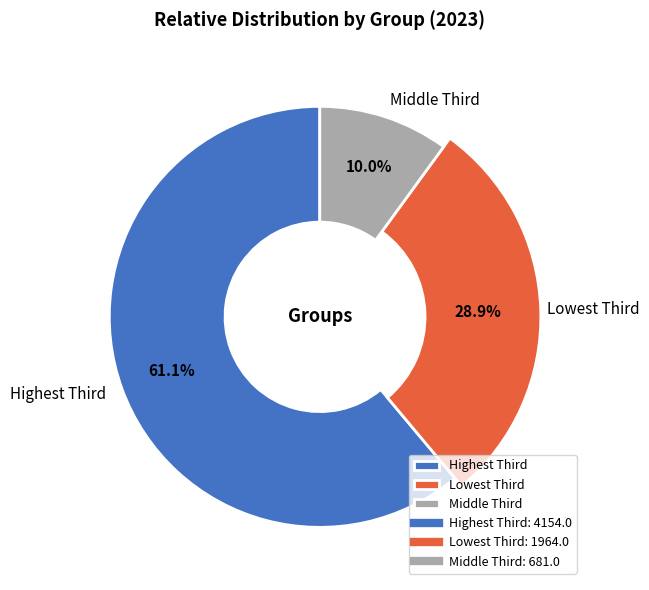

Rank the categories by value from highest to lowest.

Highest Third, Lowest Third, Middle Third